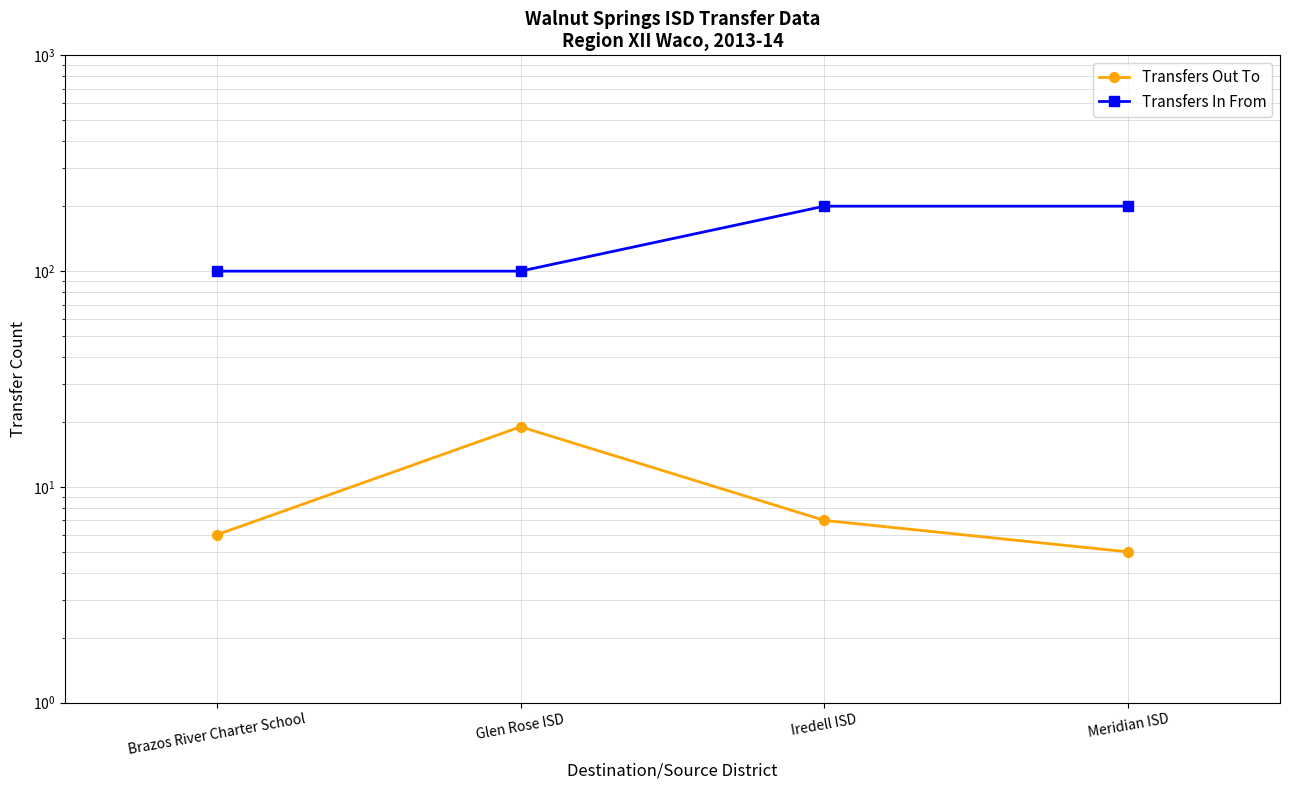

At which label does Transfers In From reach its peak?

Iredell ISD